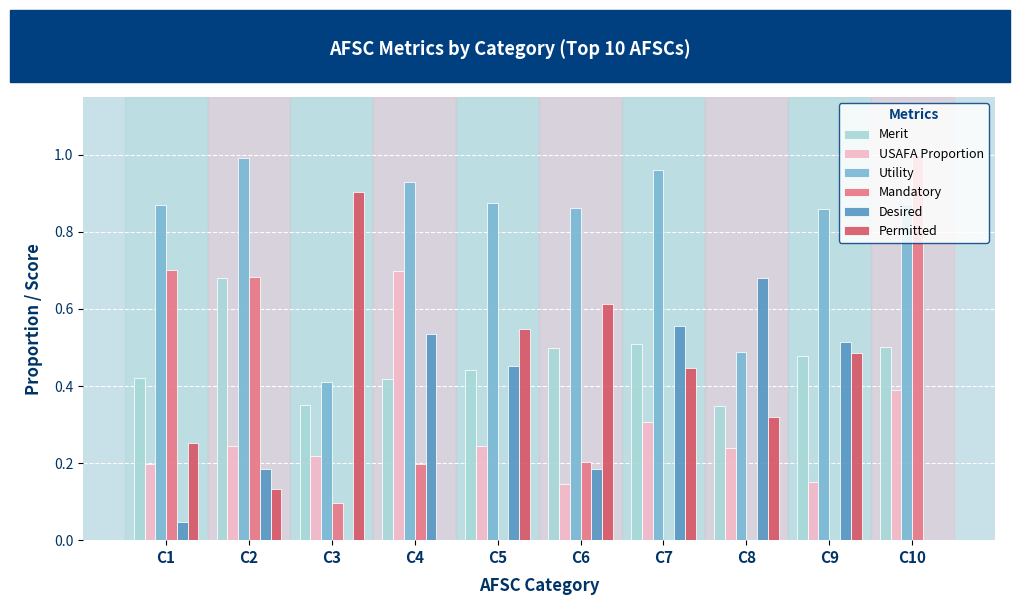

The Mandatory series shows 0.3 at C6. True or false?

False